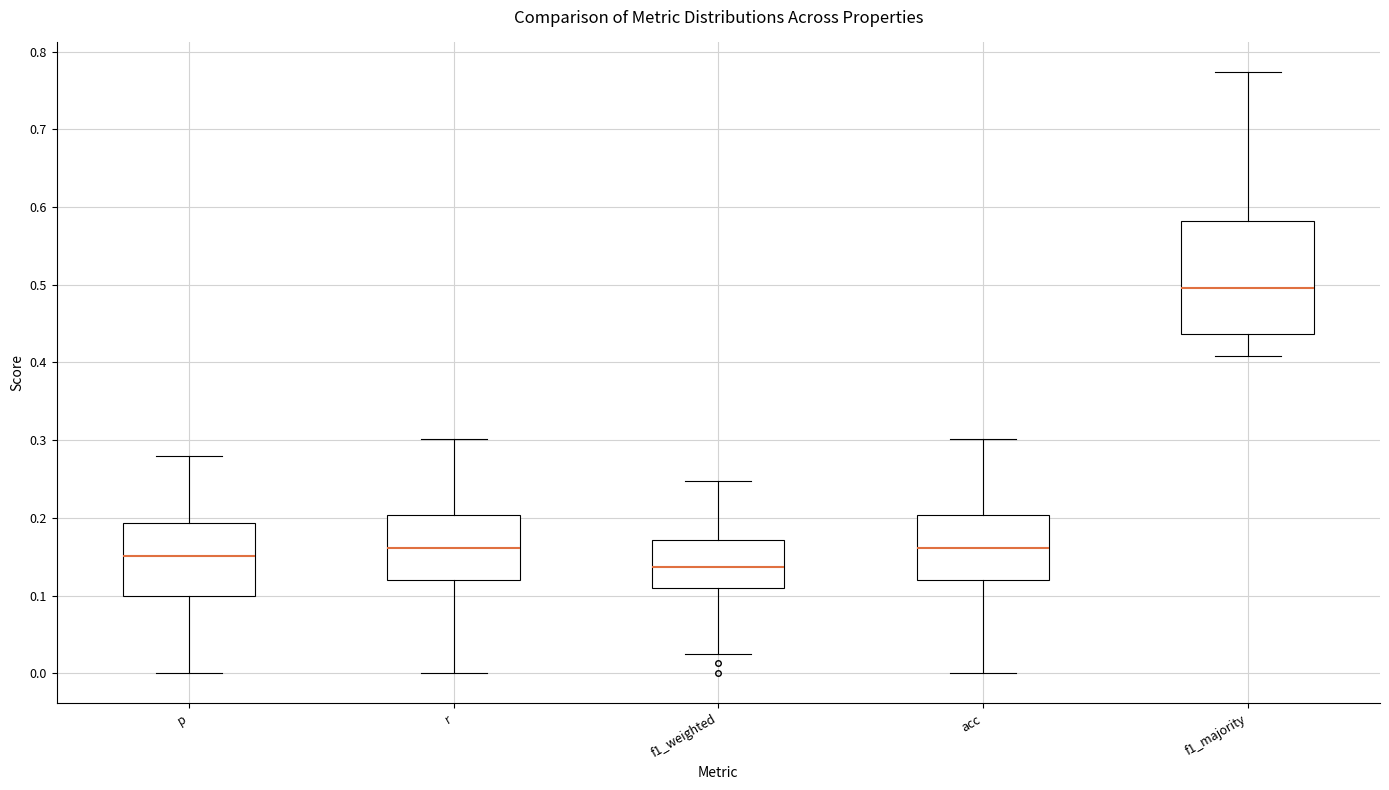

Reading left to right, transcribe this box plot: for each box, give where its median line is, the range the box spans, and where its two whiskers end, as read against the y-axis. The values are not printed on the chart, so give them approximately, as read against the axis.

p: median 0.15, box 0.10 to 0.19, whiskers 0.00 to 0.28
r: median 0.16, box 0.12 to 0.20, whiskers 0.00 to 0.30
f1_weighted: median 0.14, box 0.11 to 0.17, whiskers 0.03 to 0.25
acc: median 0.16, box 0.12 to 0.20, whiskers 0.00 to 0.30
f1_majority: median 0.50, box 0.44 to 0.58, whiskers 0.41 to 0.77